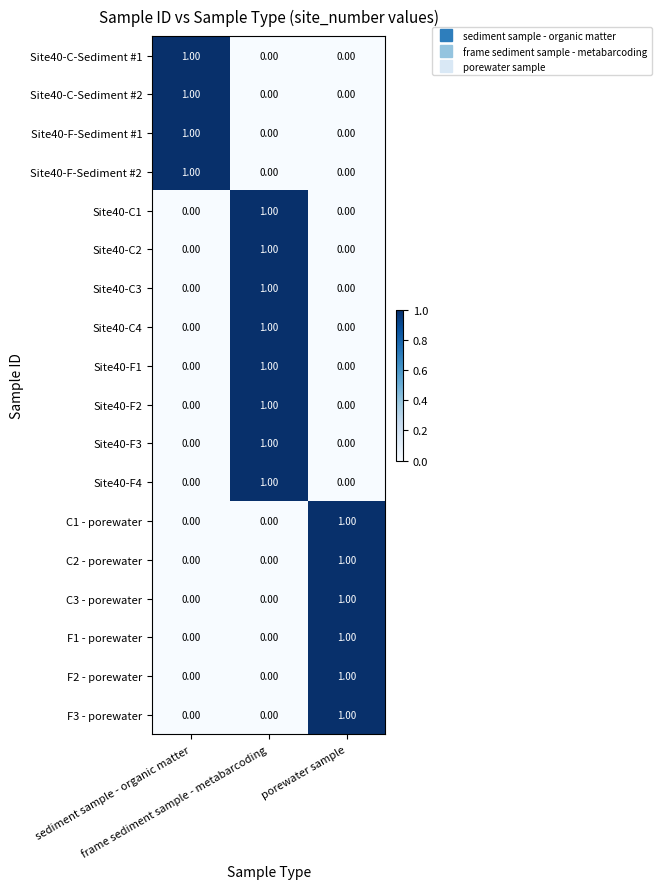

What is the greatest value displayed?

1